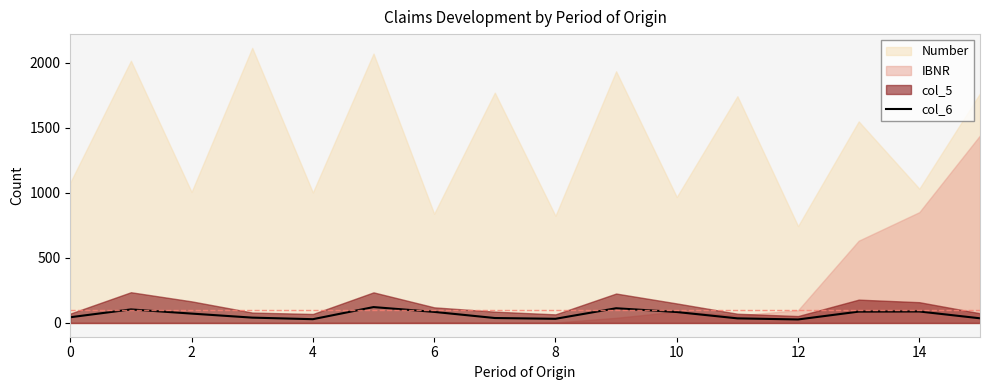

How many lines are shown in the chart?

1